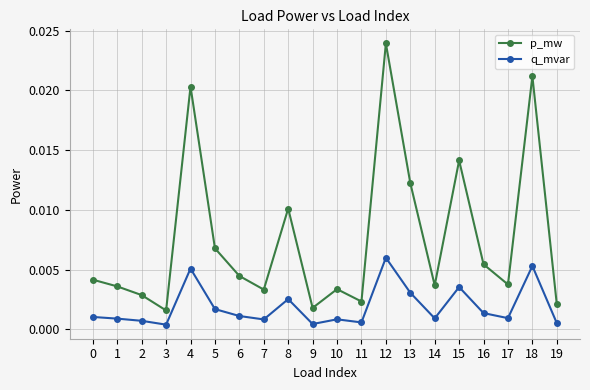

Where is the first local minimum for p_mw?

3